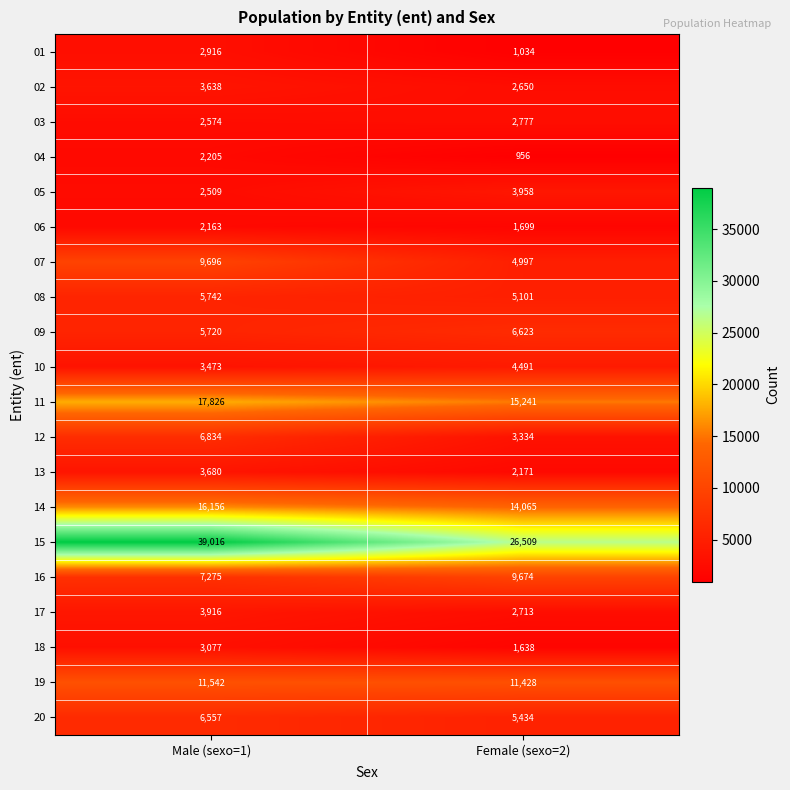

At how many categories does at least one series exceed 36024?

1